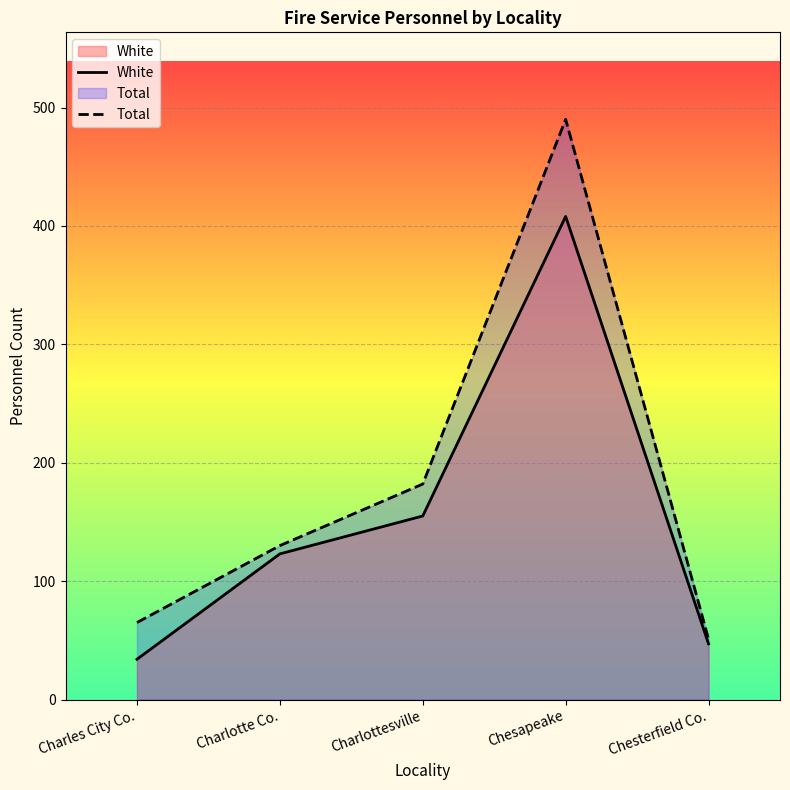

Is it true that White equals 64 at Chesterfield Co.?

False